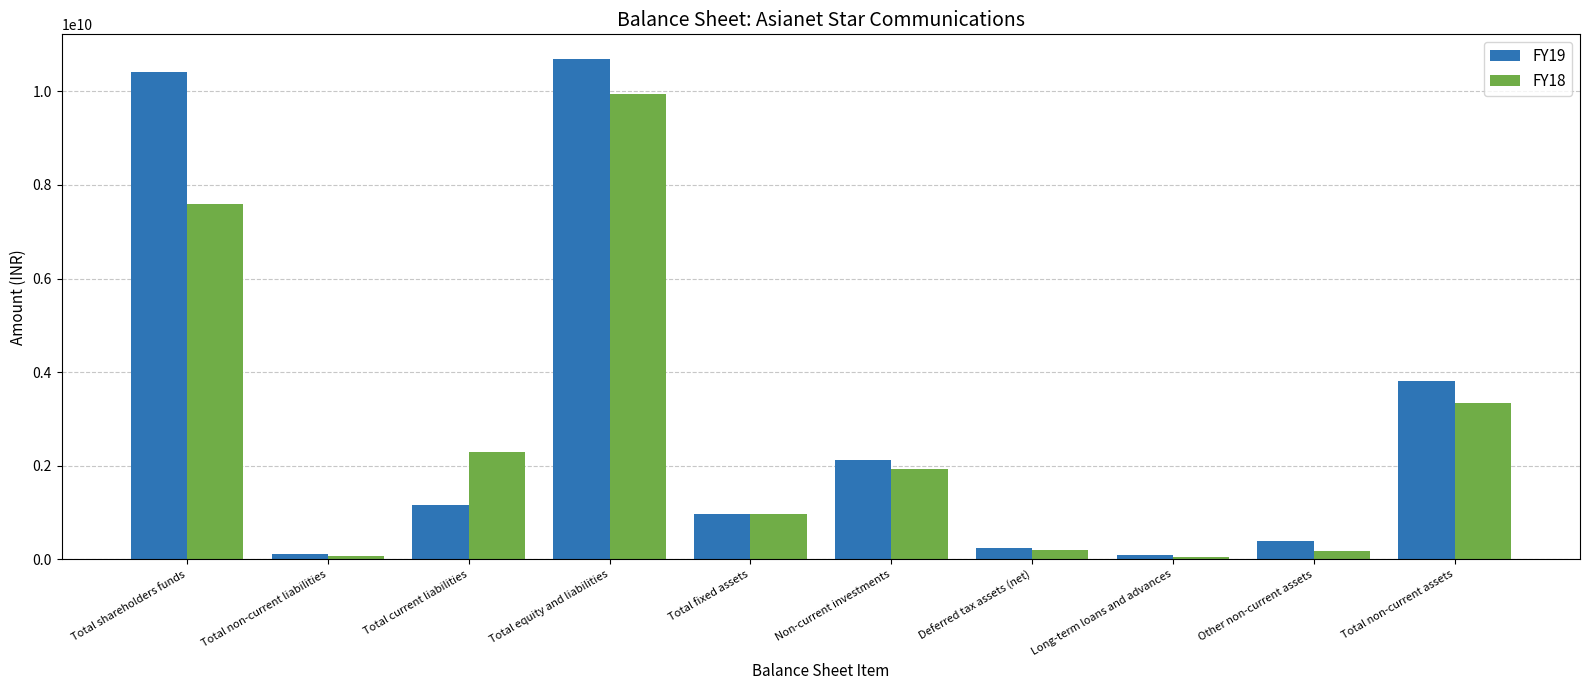

What is the total value across all series at Non-current investments?

4043600000